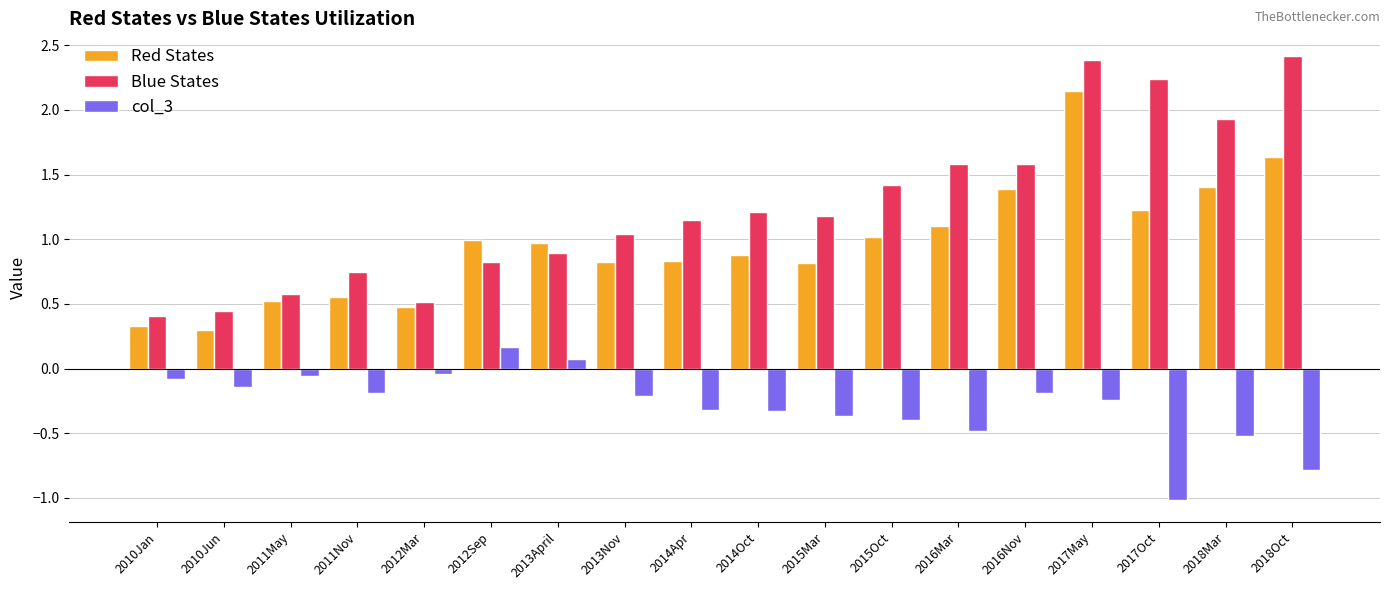

True or false: col_3 has a value of -0.7 at 2015Mar.

False